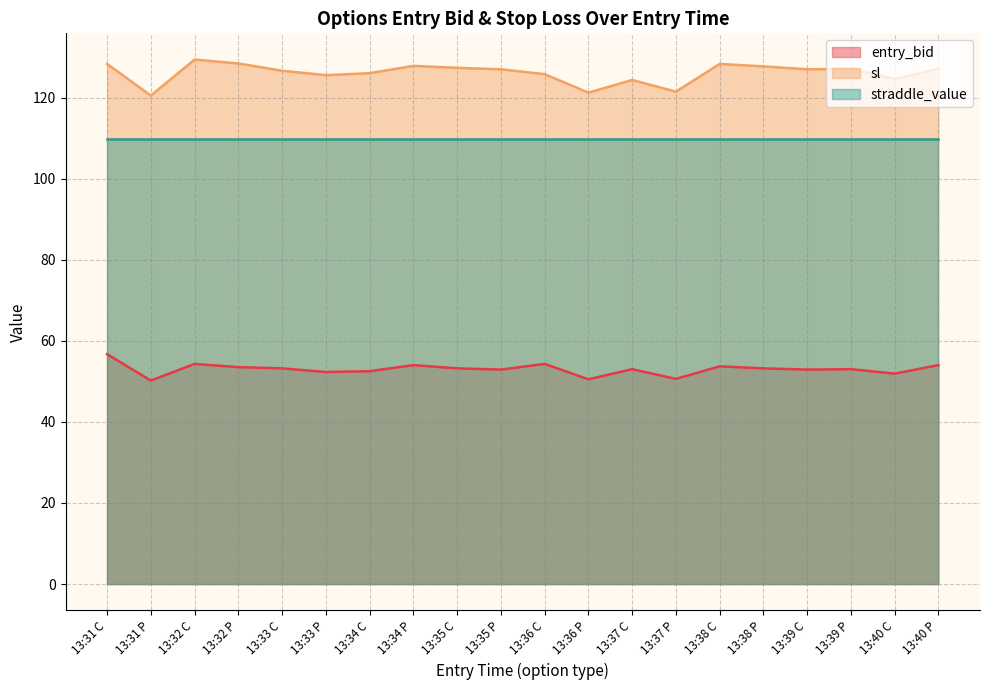

True or false: sl and entry_bid intersect in this chart.

False